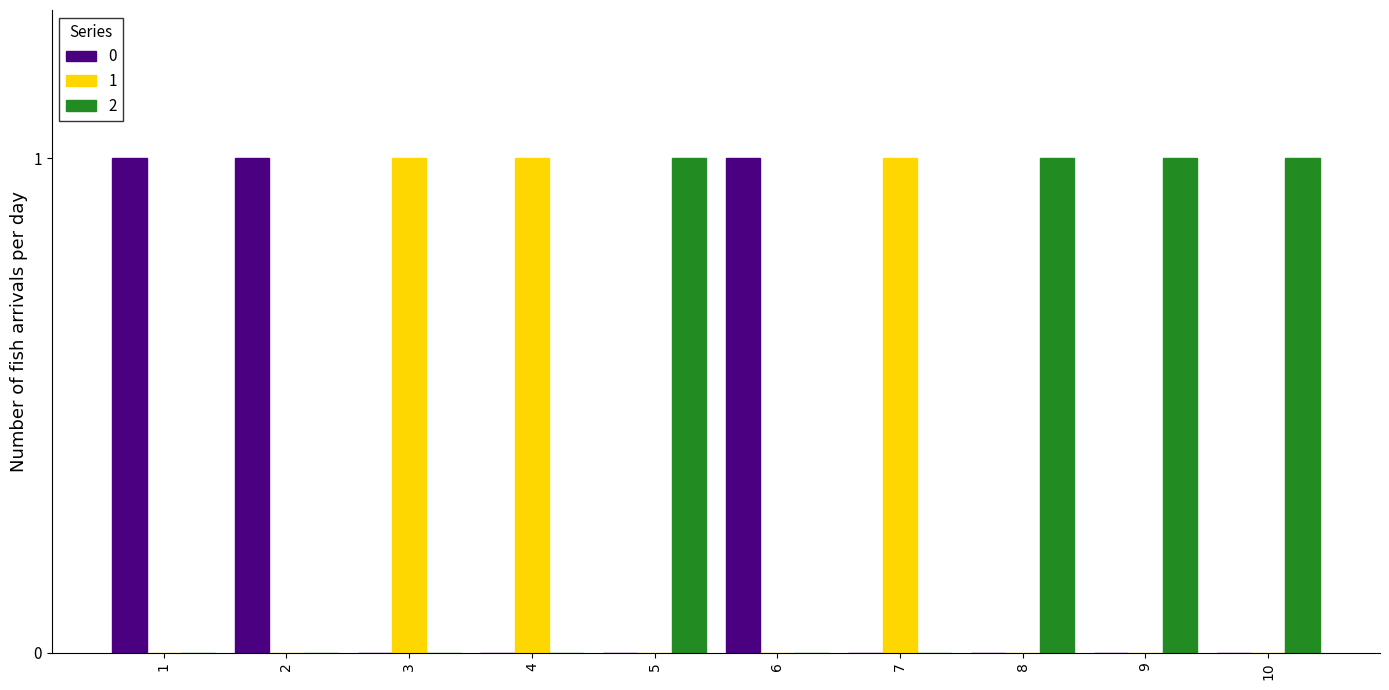

Are the bars horizontal?

No